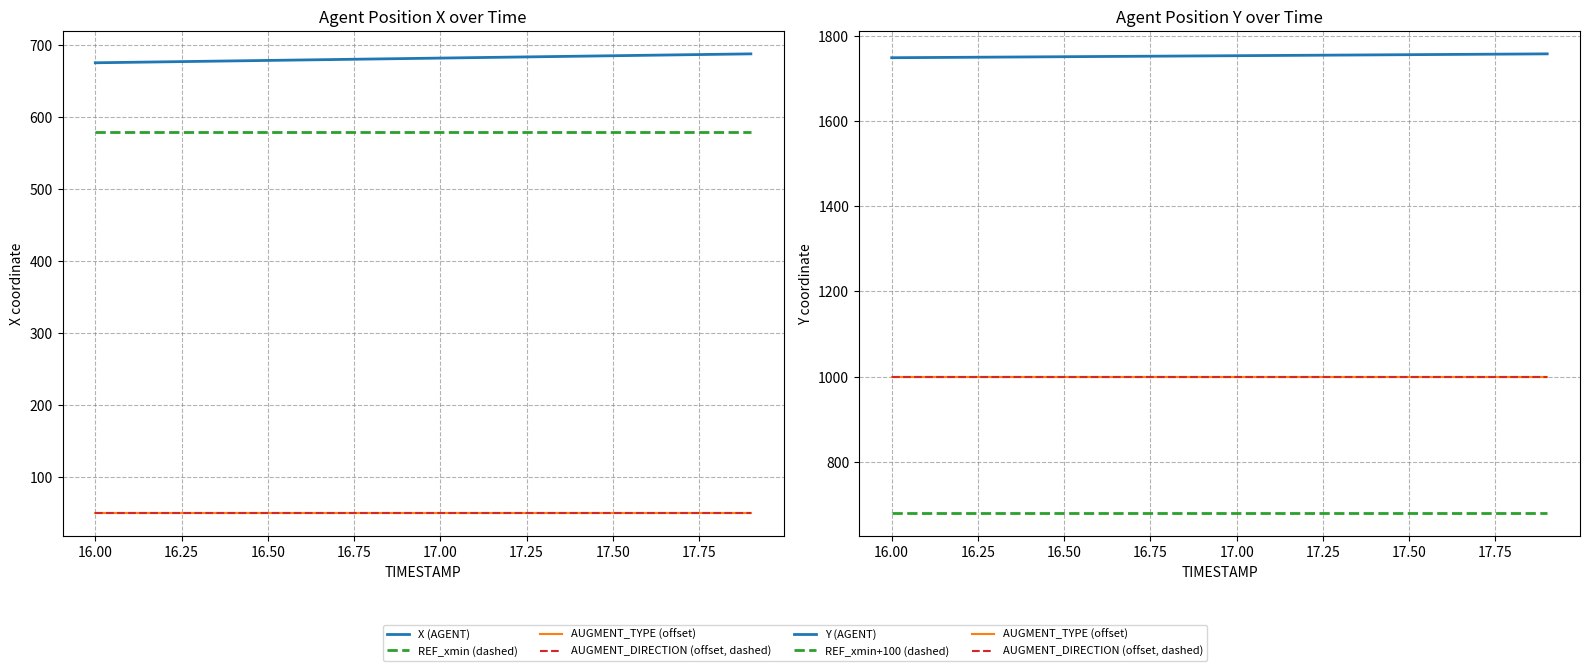

True or false: AUGMENT_TYPE (offset) has more than 2 interior local peaks.

False